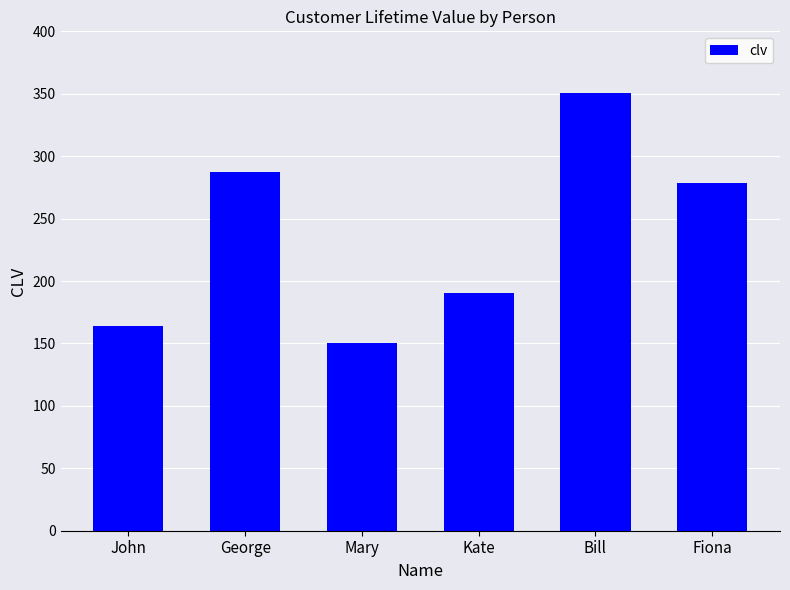

Between Bill and George, which is larger?

Bill